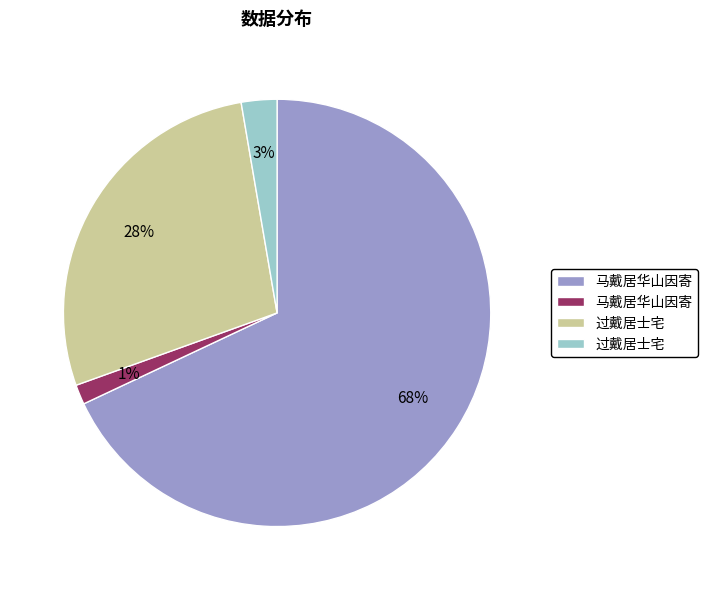

To the nearest percent, what is the average slice percentage?

25%